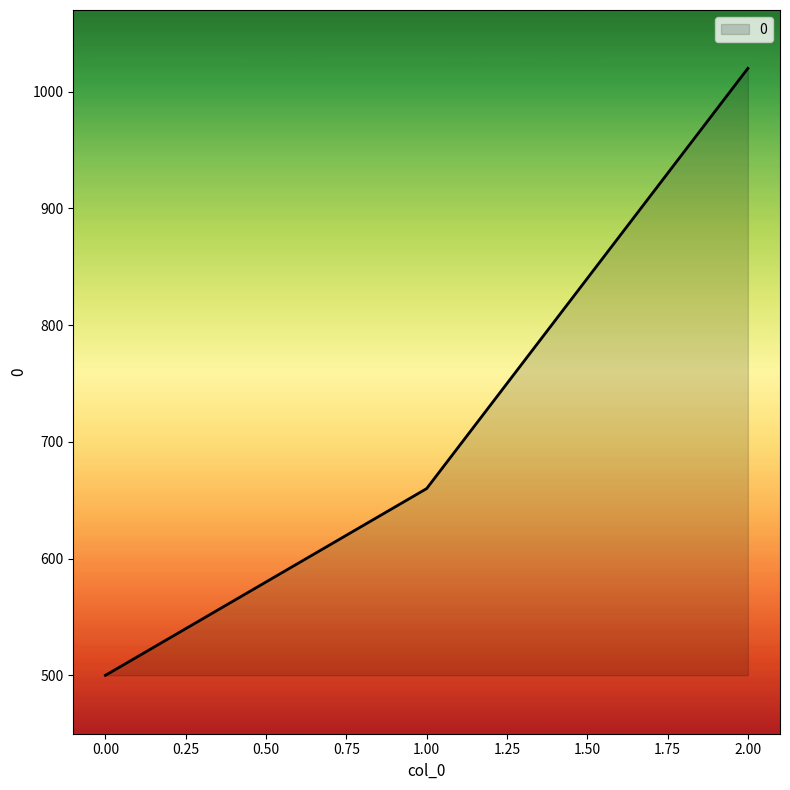

What is the greatest value displayed?

1020